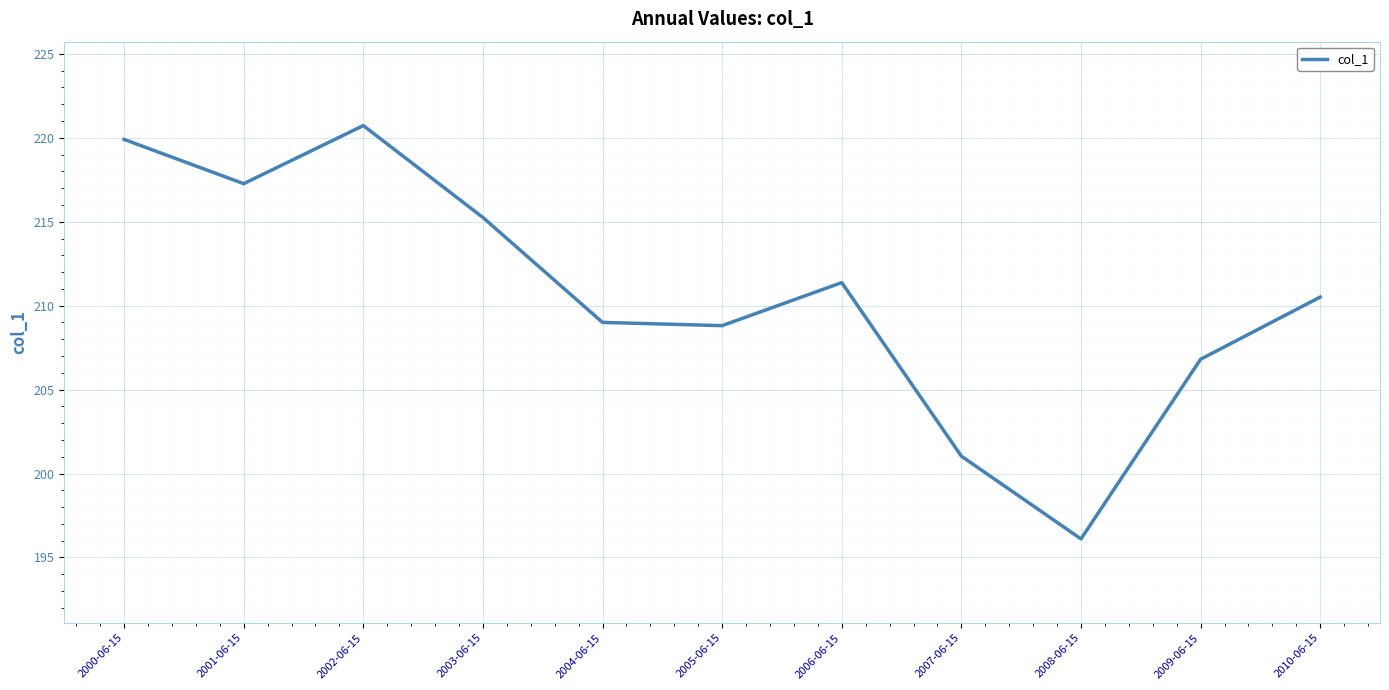

What position from the right is 2010-06-15?

1